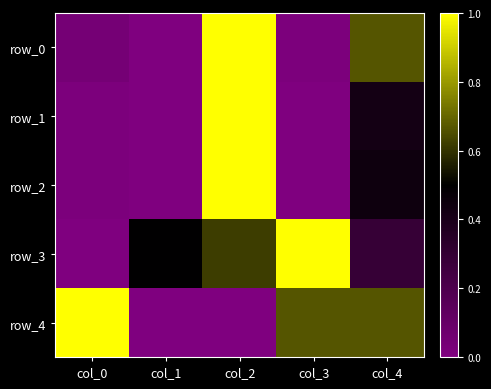

Between col_1 and col_2, which series saw the biggest shift?

row_0